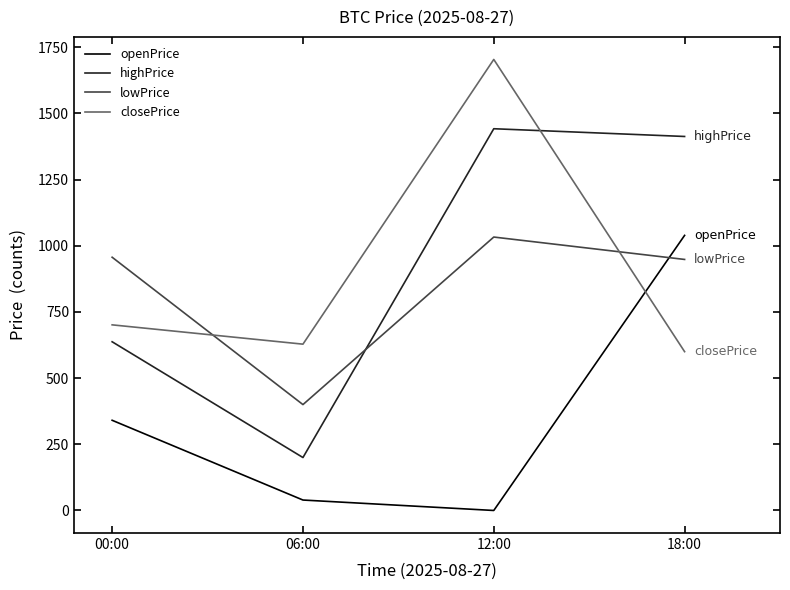

What is the total value across all series at 12:00?

4179.0